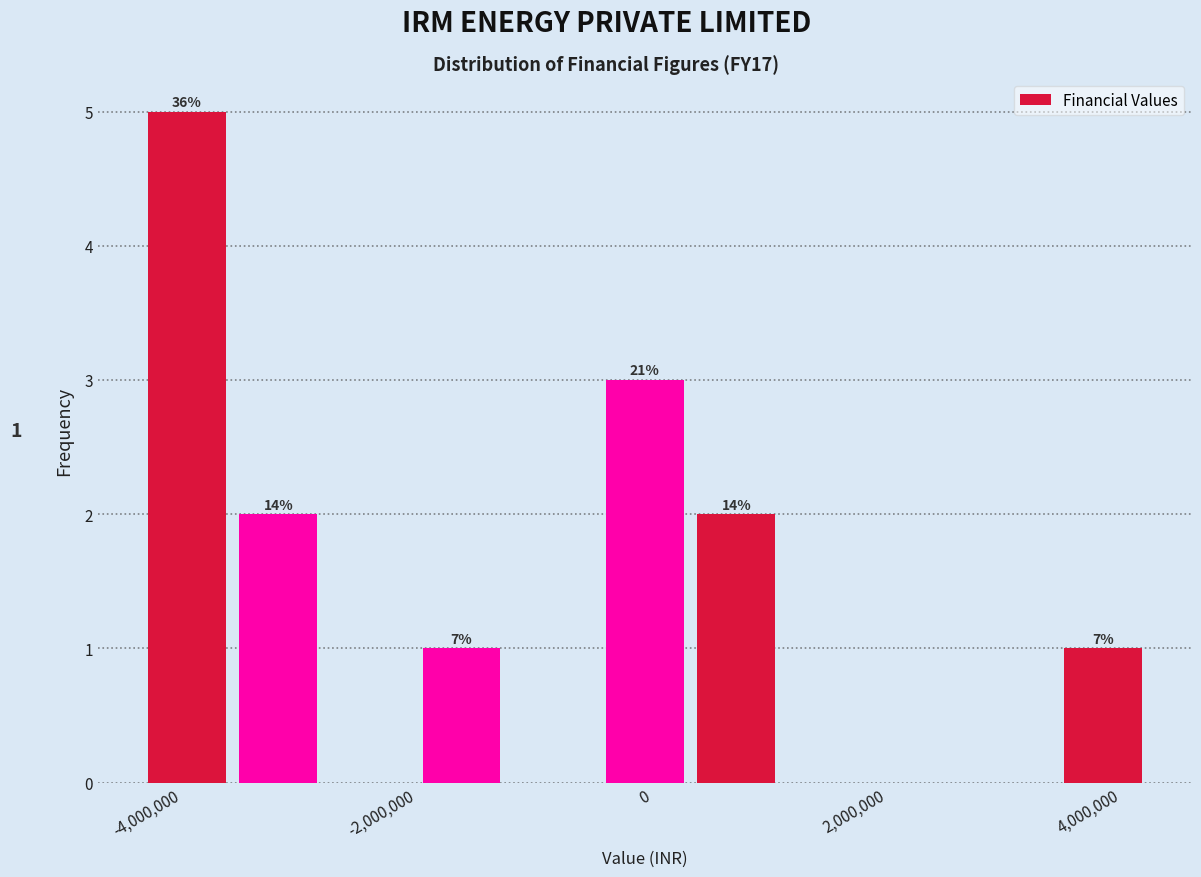

Read against the x-axis, roughly where is the centre of the tallest bar?

-4000000